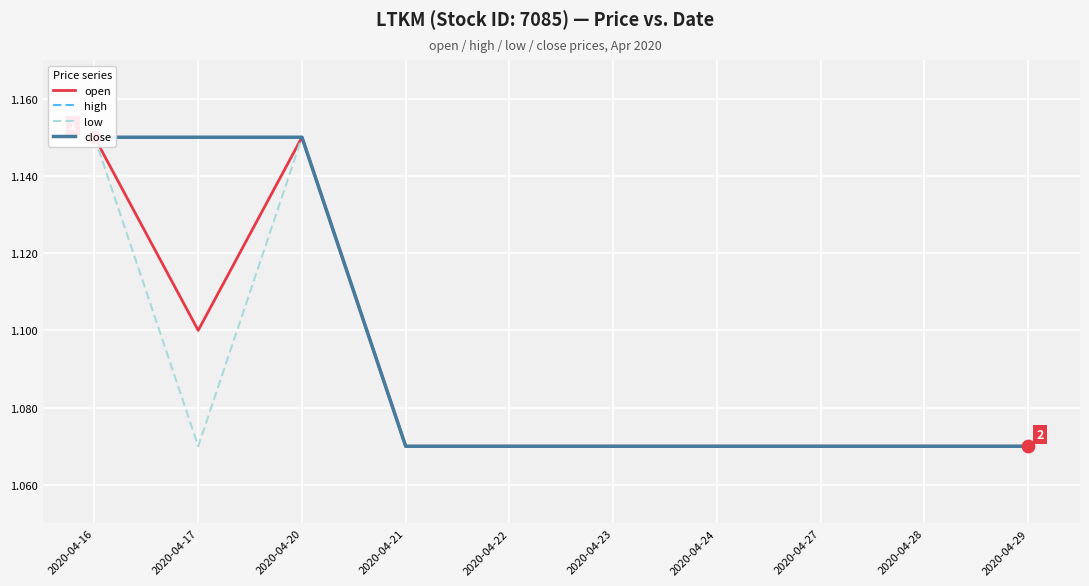

What are all the series names shown in the legend?

open, high, low, close